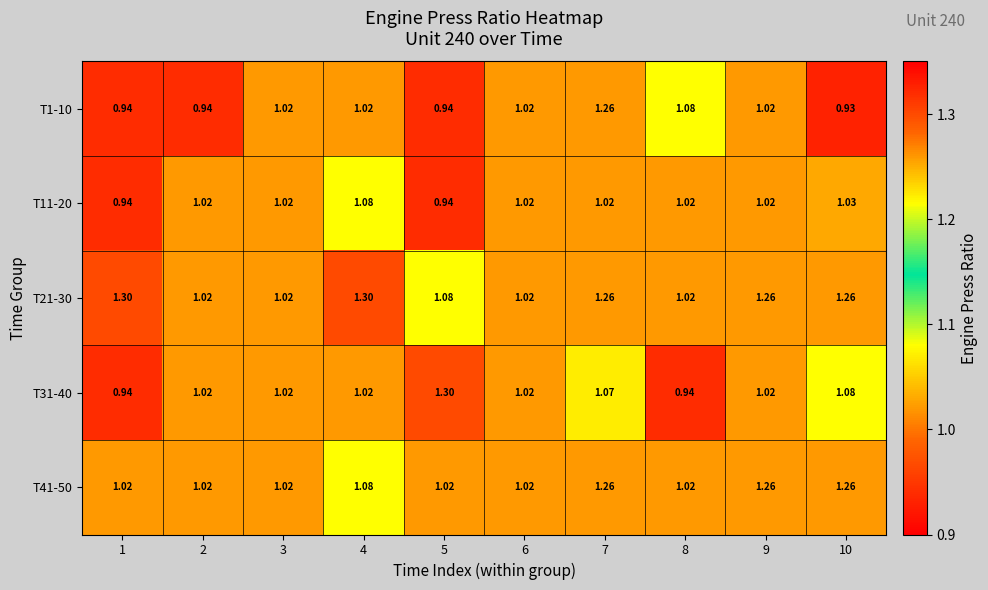

Is the value of T11-20 at 10 greater than the value of T41-50 at 9?

No